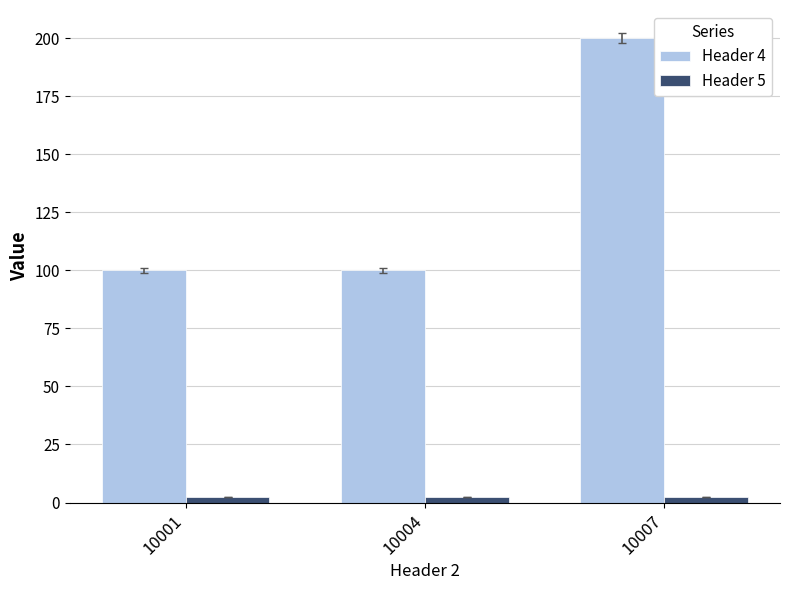

Are the bars horizontal?

No